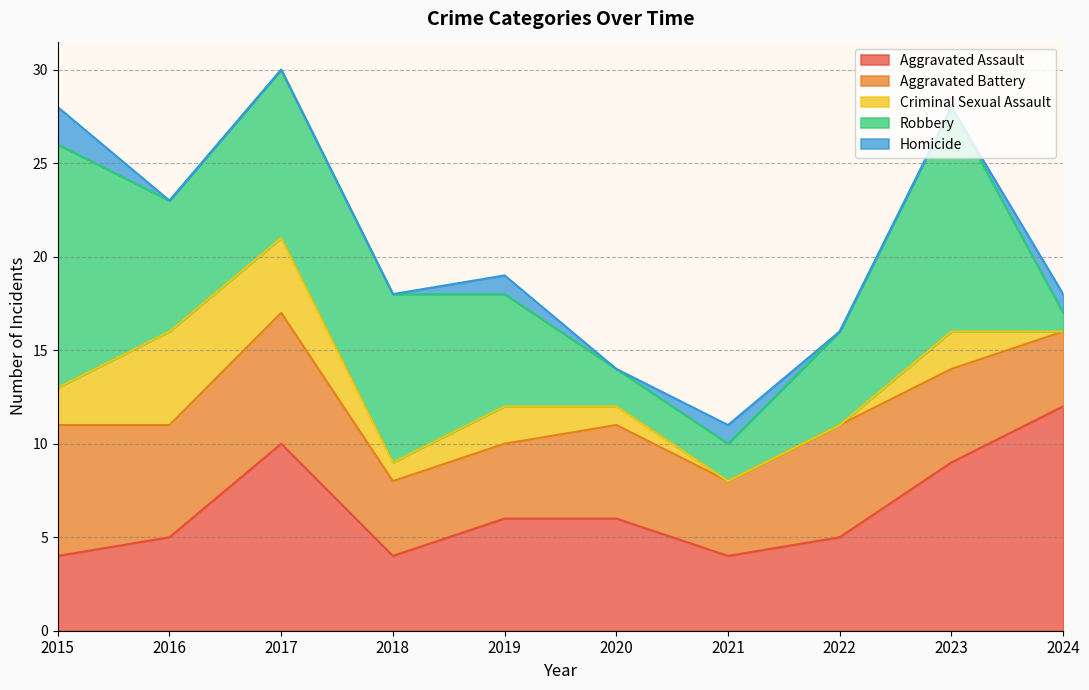

At which category does Homicide reach its first local peak?

2019